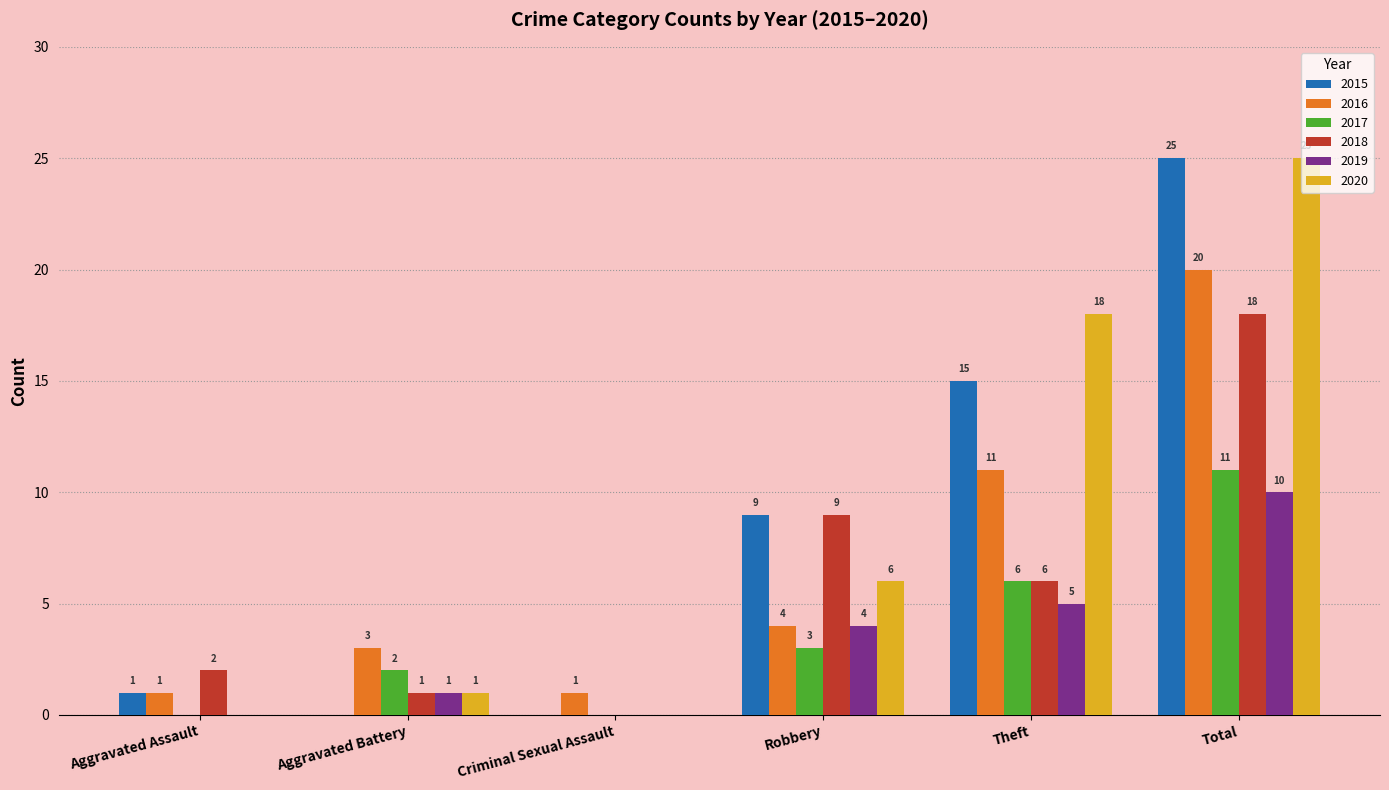

Which category has the highest value in the 2017 series?

Total